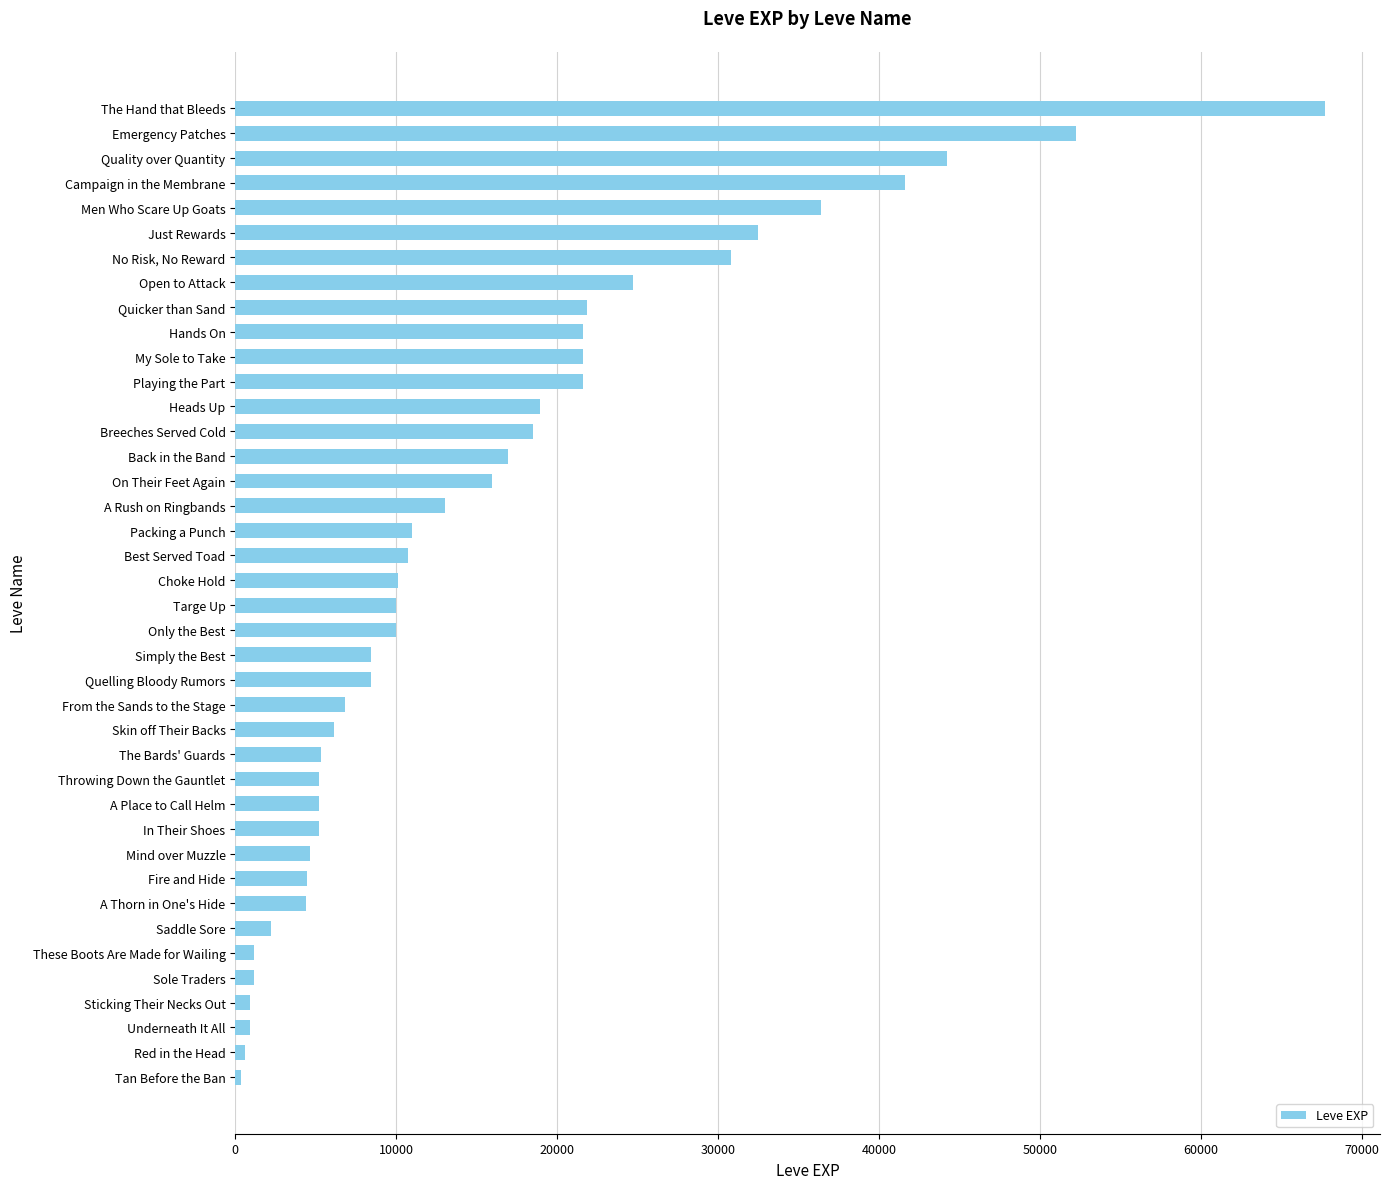

What is the sum of all values?

623610